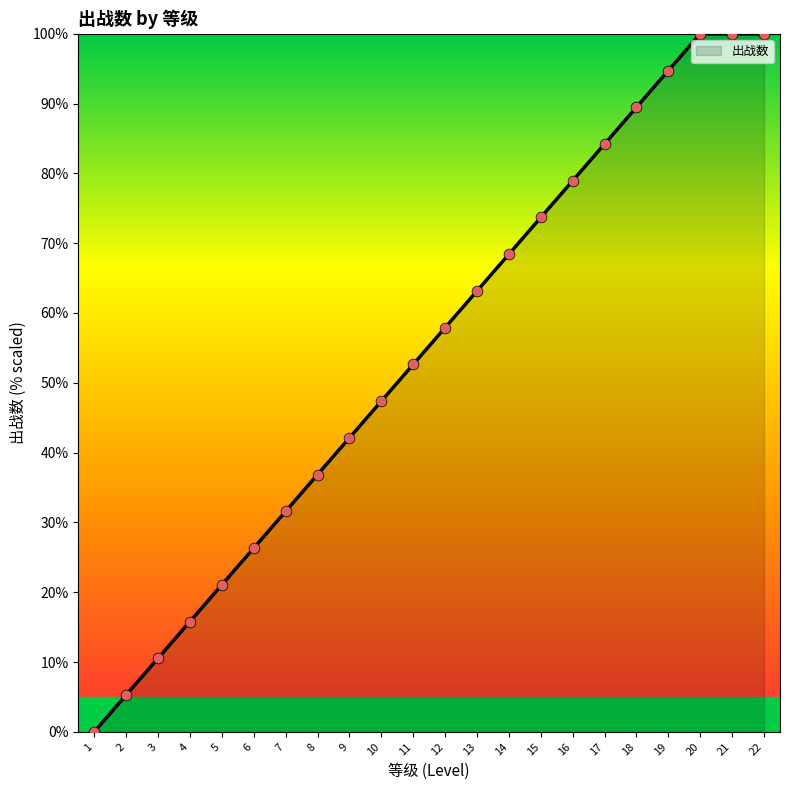

What is the change in value from 14 to 15?

+5.3